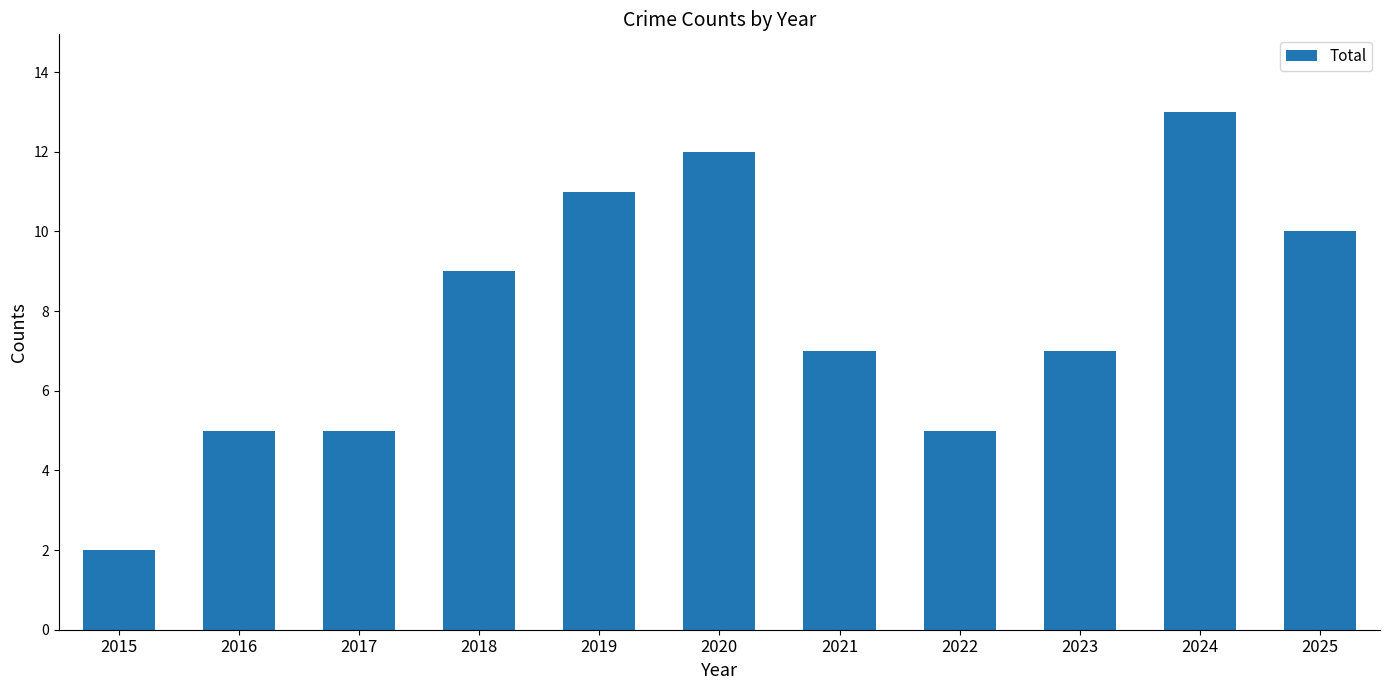

The chart shows a value of 16 at 2025. True or false?

False